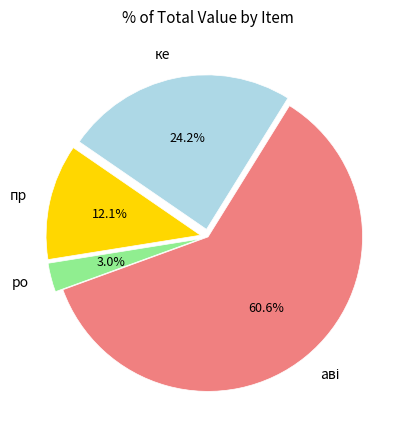

To the nearest percent, what is the average slice percentage?

25%